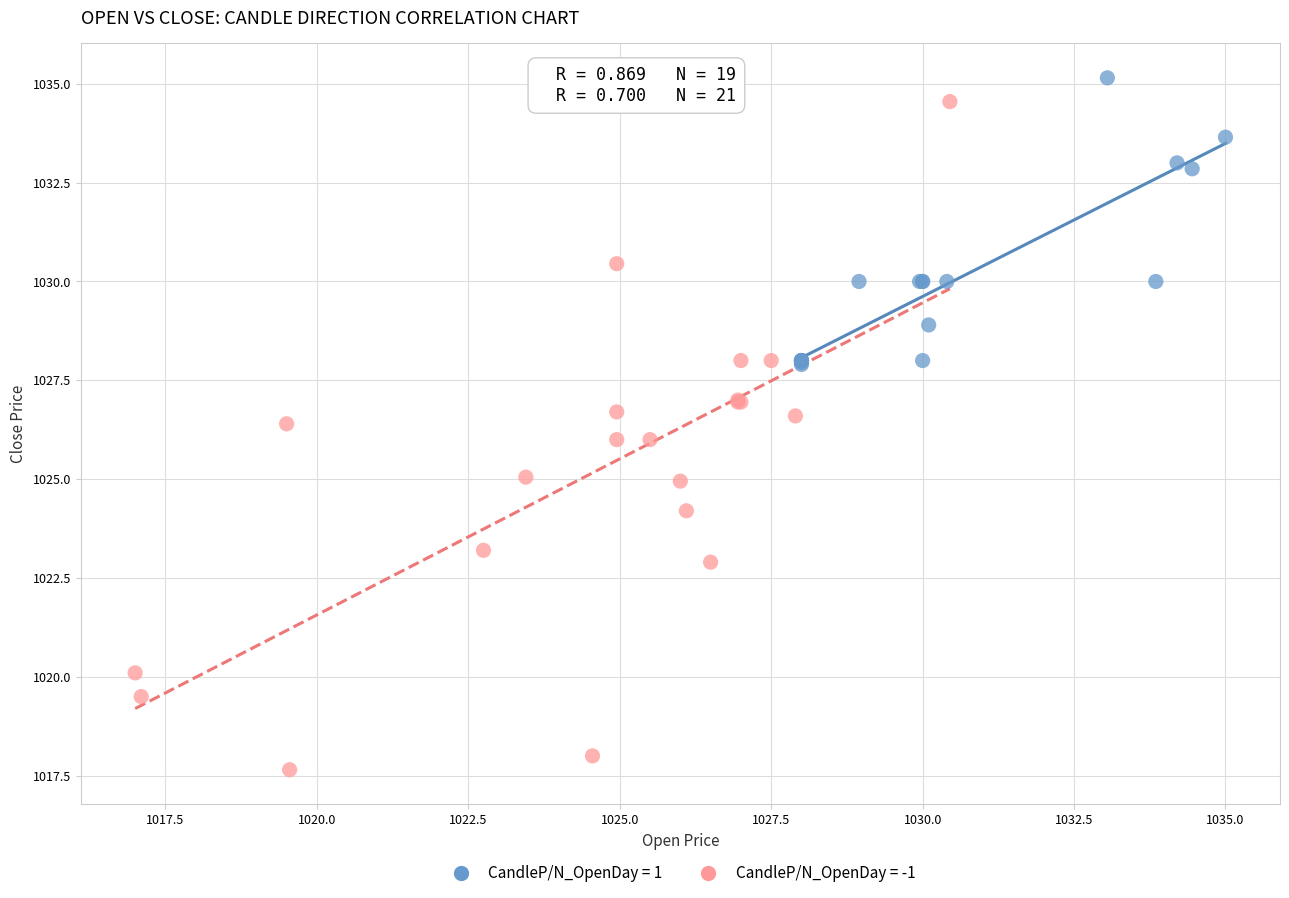

Which series contains the highest Y value?

CandleP/N_OpenDay = 1